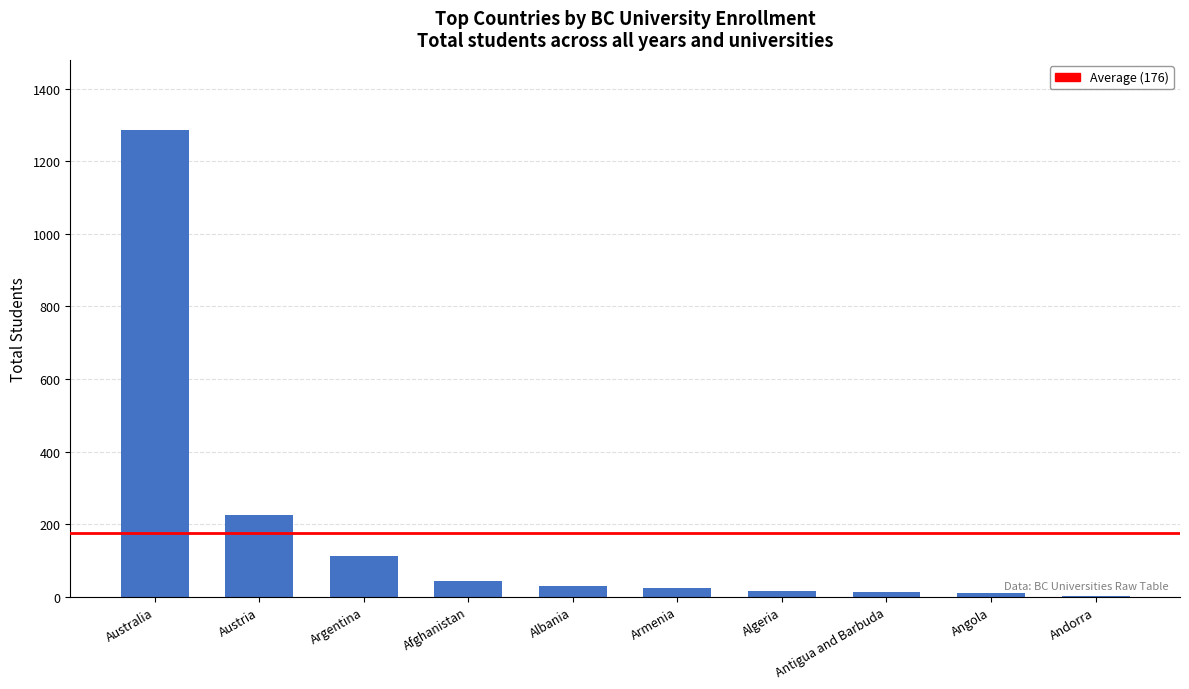

Read the value at Afghanistan.

42